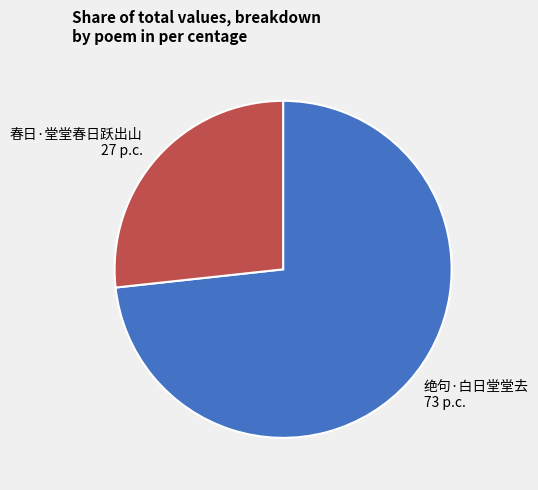

Combined, do 春日·堂堂春日跃出山 and 绝句·白日堂堂去 account for over 50%?

Yes